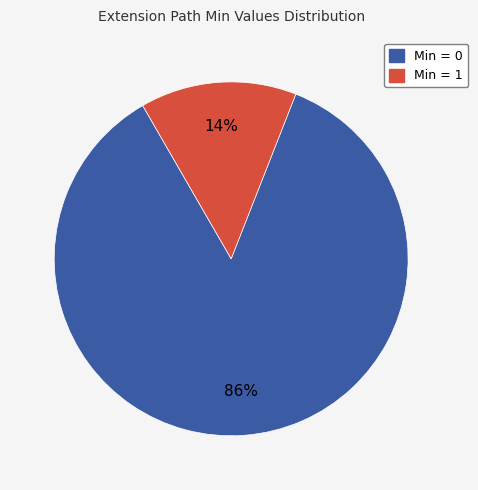

To the nearest percent, what portion does Min = 1 represent?

14%